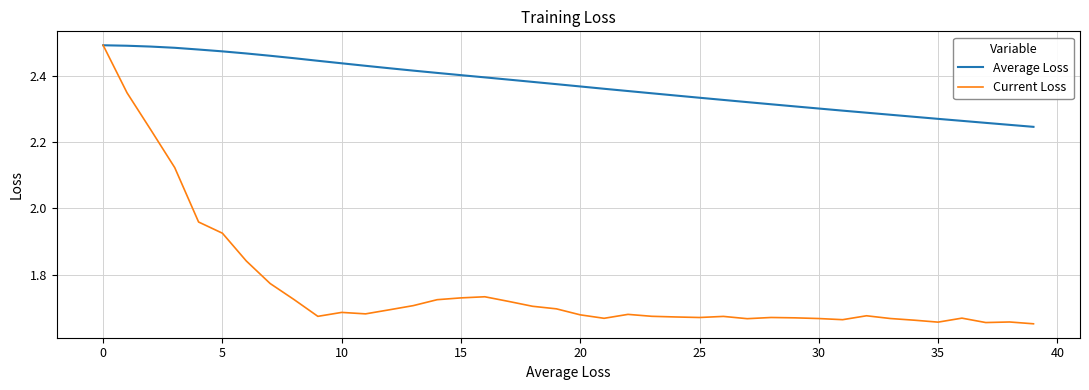

What are all the series names shown in the legend?

Average Loss, Current Loss